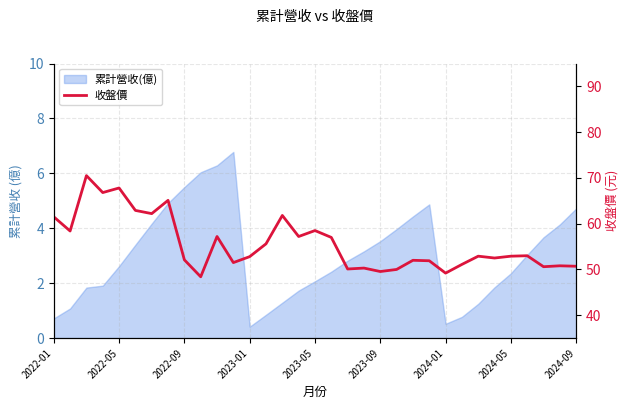

What is the sum of the values at 18 and 24?

99.3